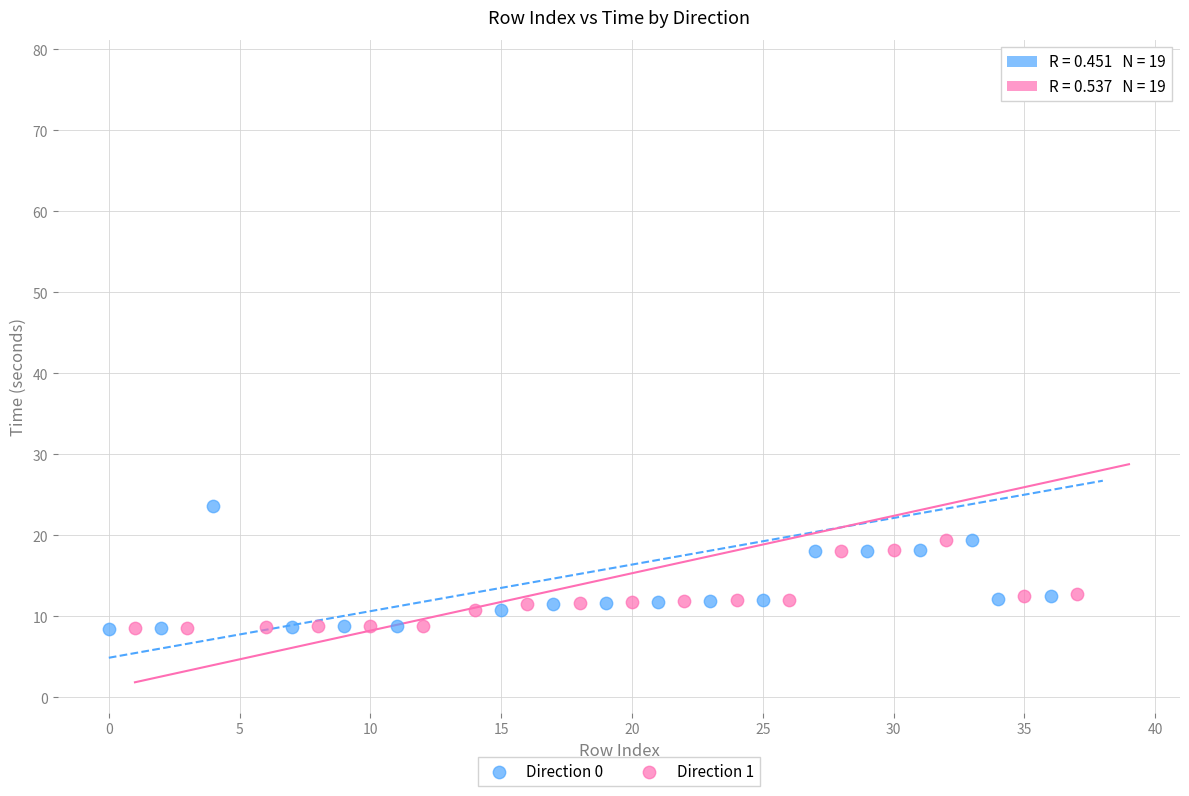

Which series has the largest Y range (max minus min)?

Direction 1